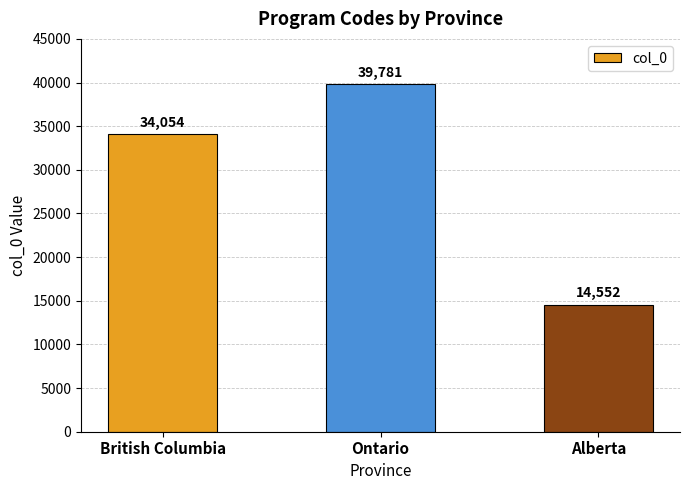

Between Ontario and British Columbia, which is larger?

Ontario